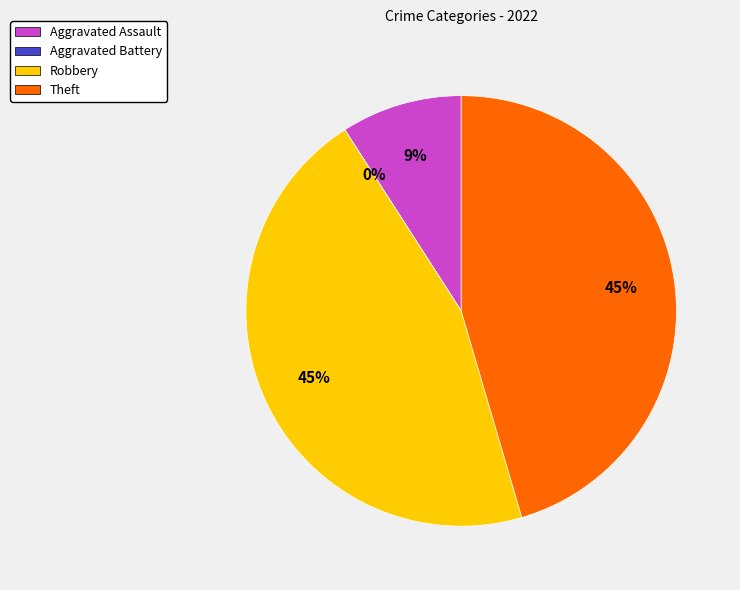

Is there a majority slice in this chart?

No